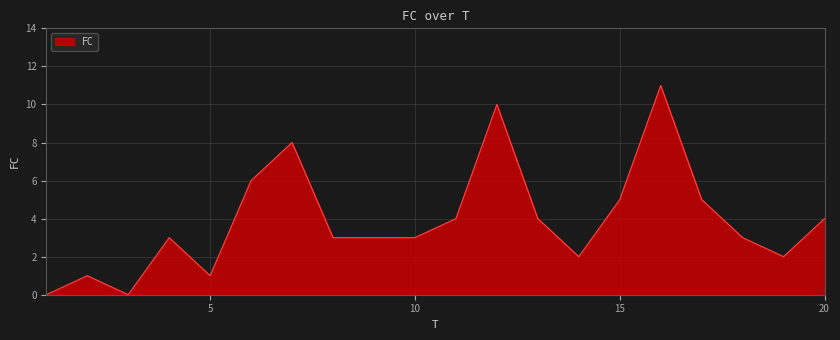

What is the sum of all values?

78